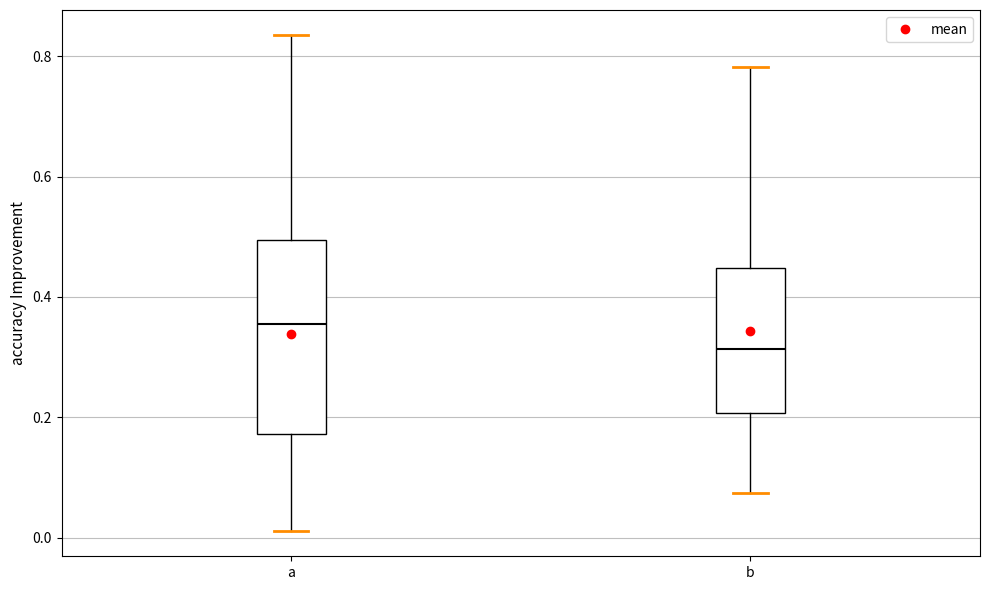

Which box's median line is the lowest?

b